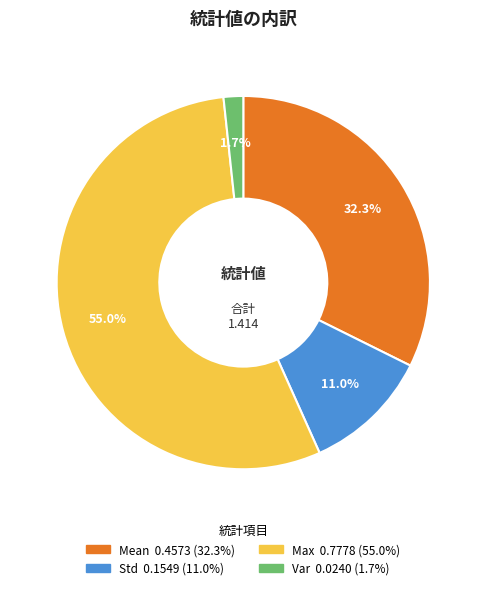

Is there any slice that represents more than half of the pie?

Yes